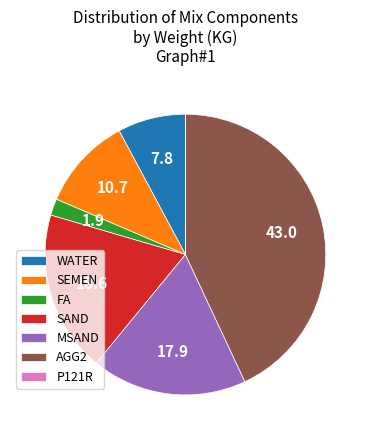

Which category has the biggest portion of the pie?

AGG2